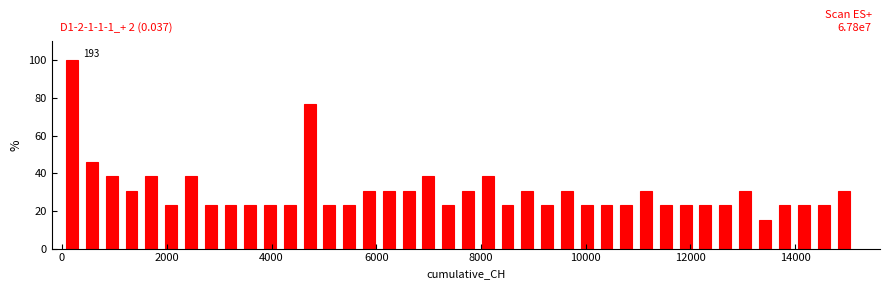

Read against the x-axis, roughly where is the centre of the tallest bar?

200